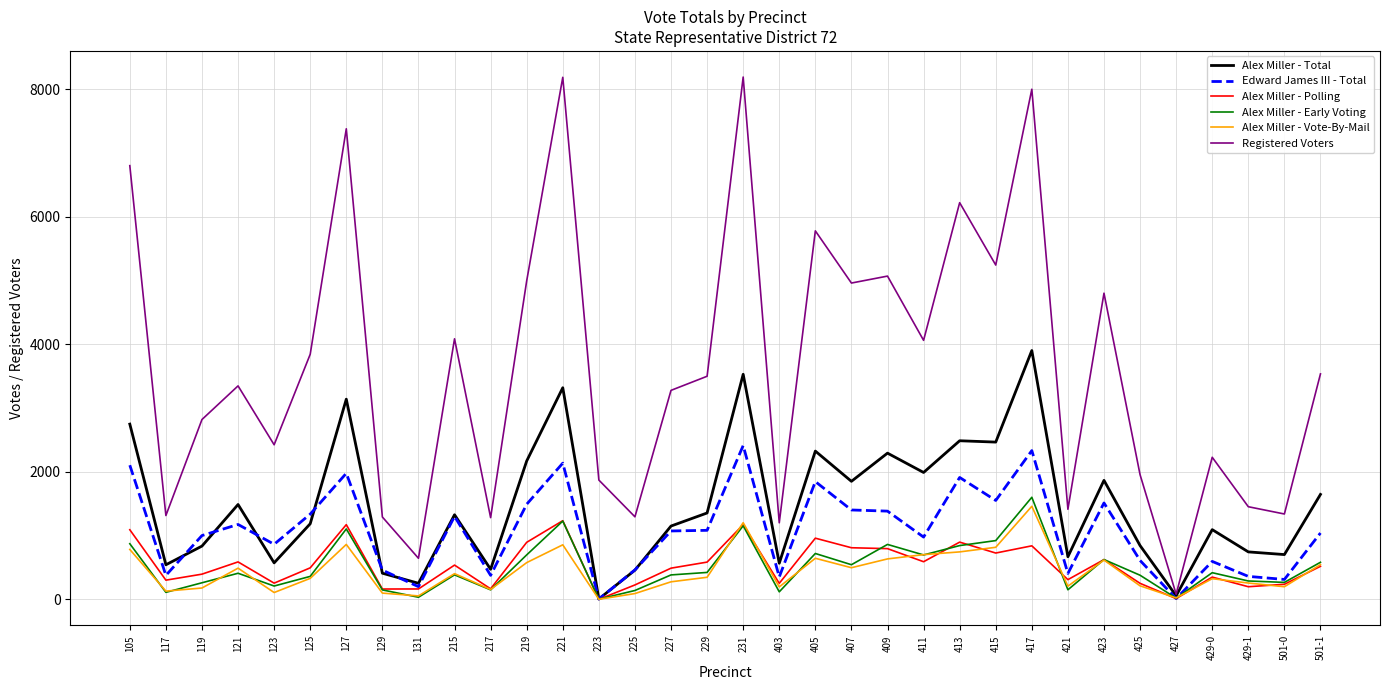

What is the difference between the maximum and minimum values in the Alex Miller - Total series?

3894